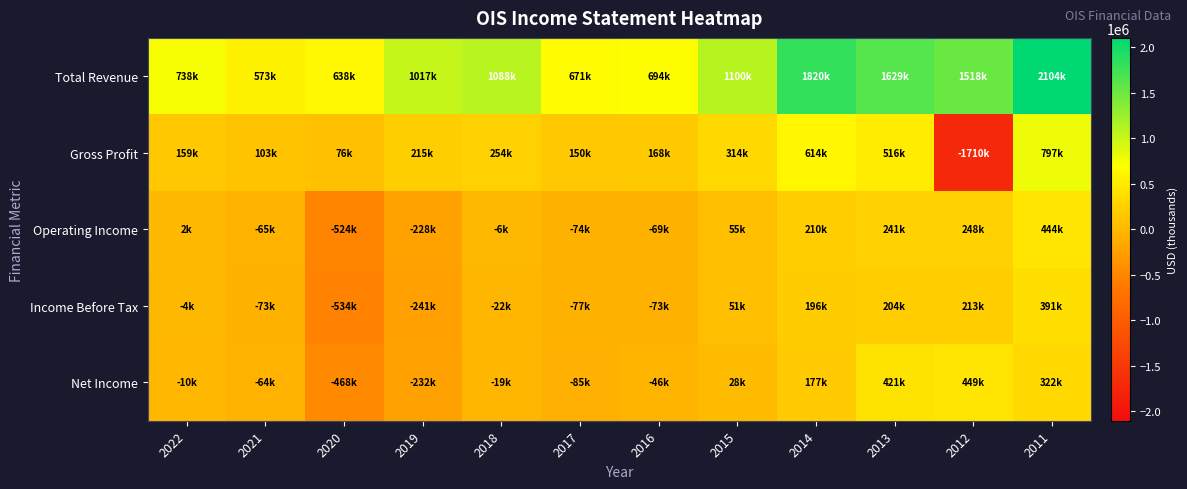

Between 2021 and 2012, which series saw the biggest shift?

Gross Profit